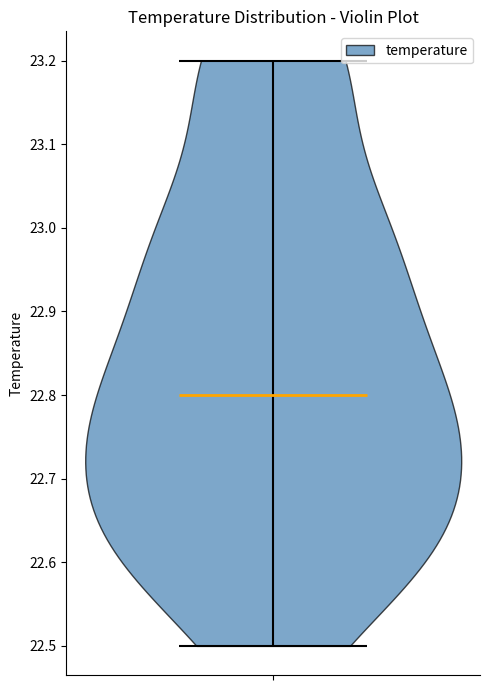

What is the lowest point the violin reaches on the y-axis? The values are not printed on the chart, so give them approximately, as read against the axis.

22.5